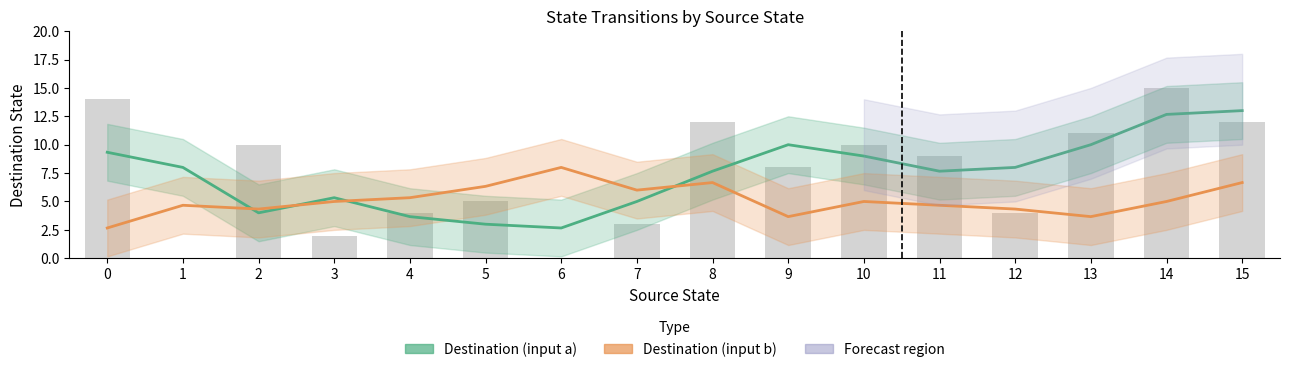

How many values in the Destination (input b) series exceed 5?

6